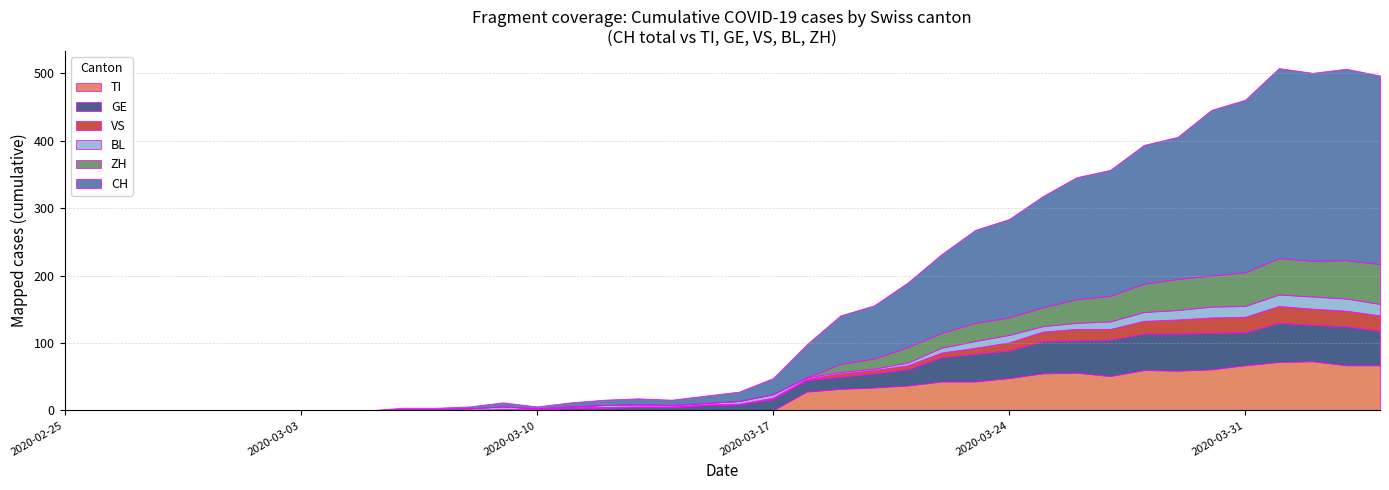

Where do ZH and GE first cross each other?

2020-03-30 and 2020-03-31